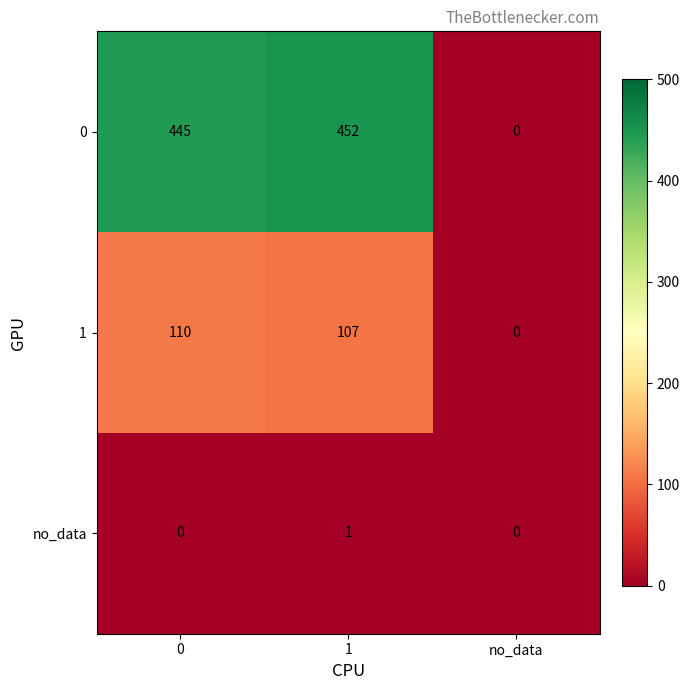

What is the difference between the 1 values at 1 and 0?

3